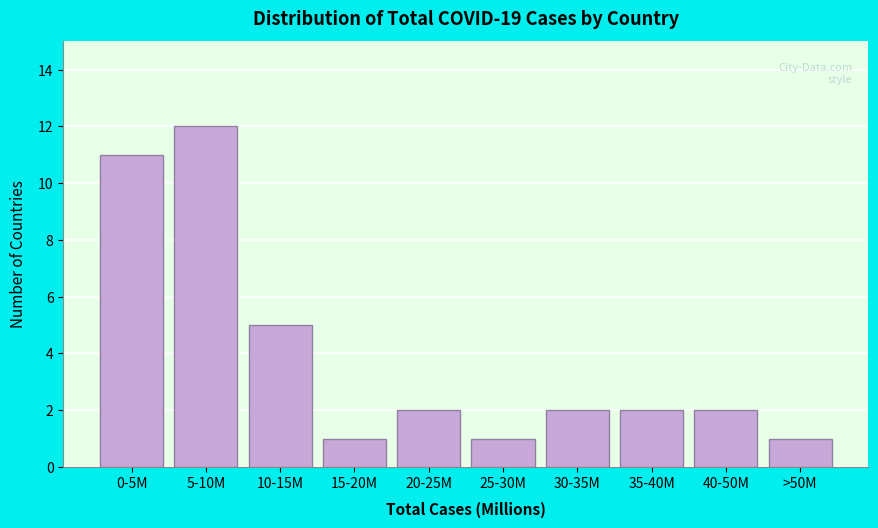

Reading left to right, list all the values displayed in this chart.

11	12	5	1	2	1	2	2	2	1